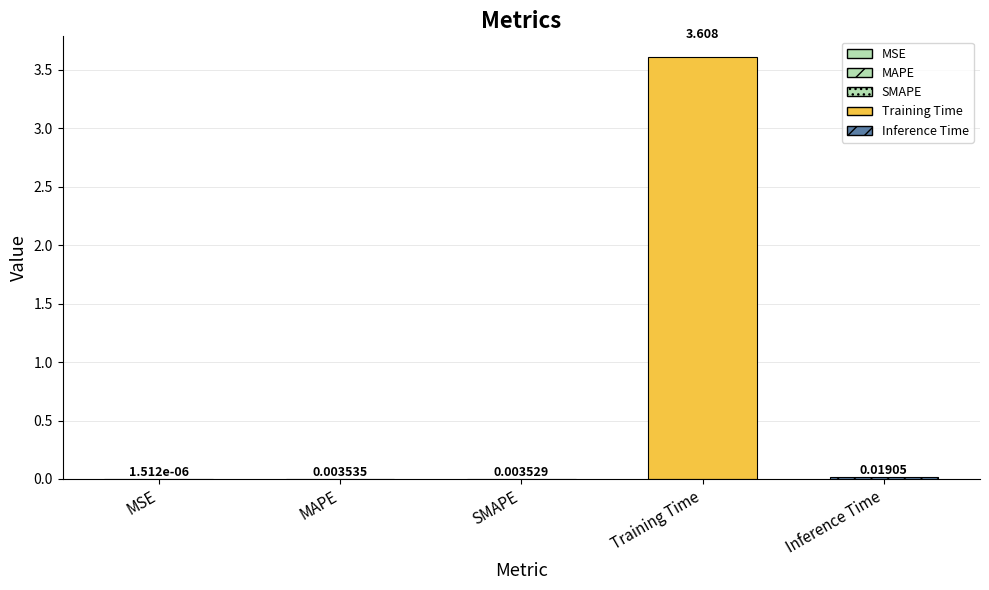

What is the difference between the maximum and minimum values?

3.6